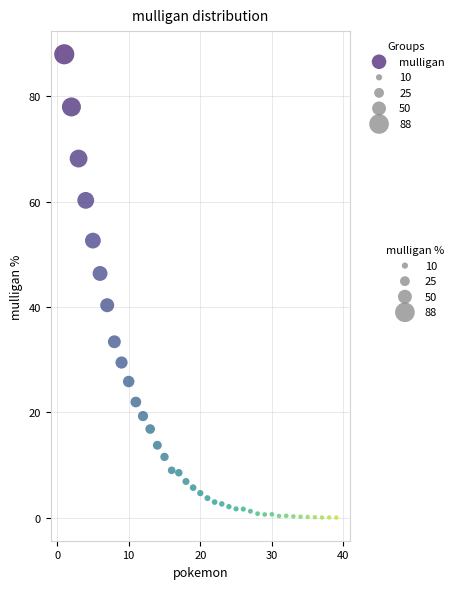

What is the range of X values (max minus min)?

38.0